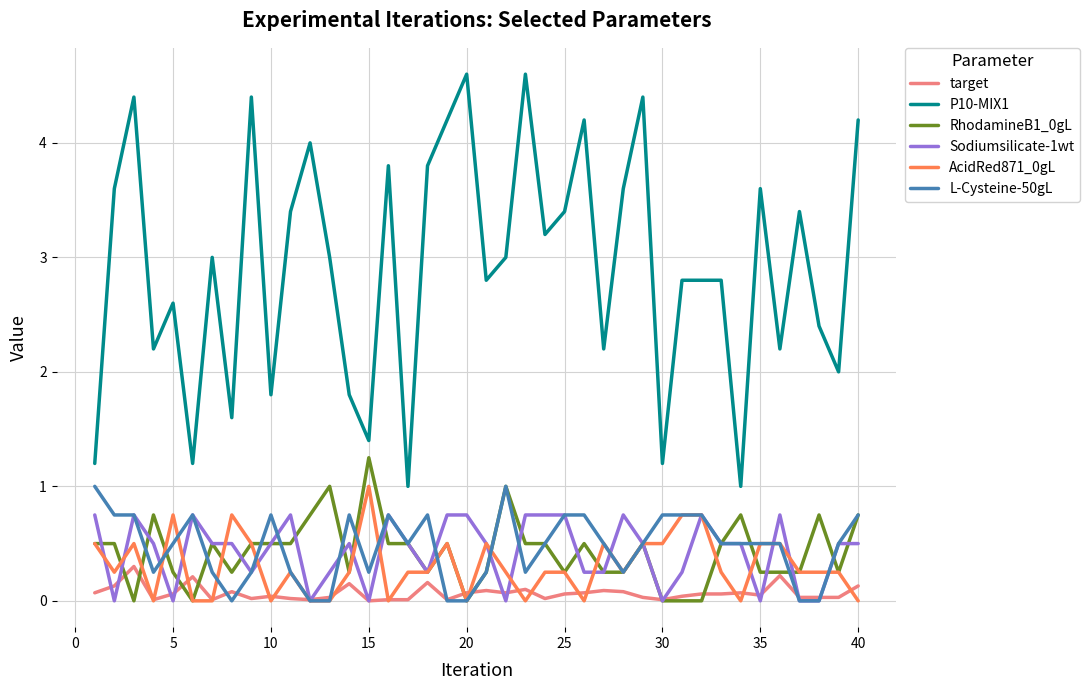

True or false: Sodiumsilicate-1wt and P10-MIX1 intersect in this chart.

False